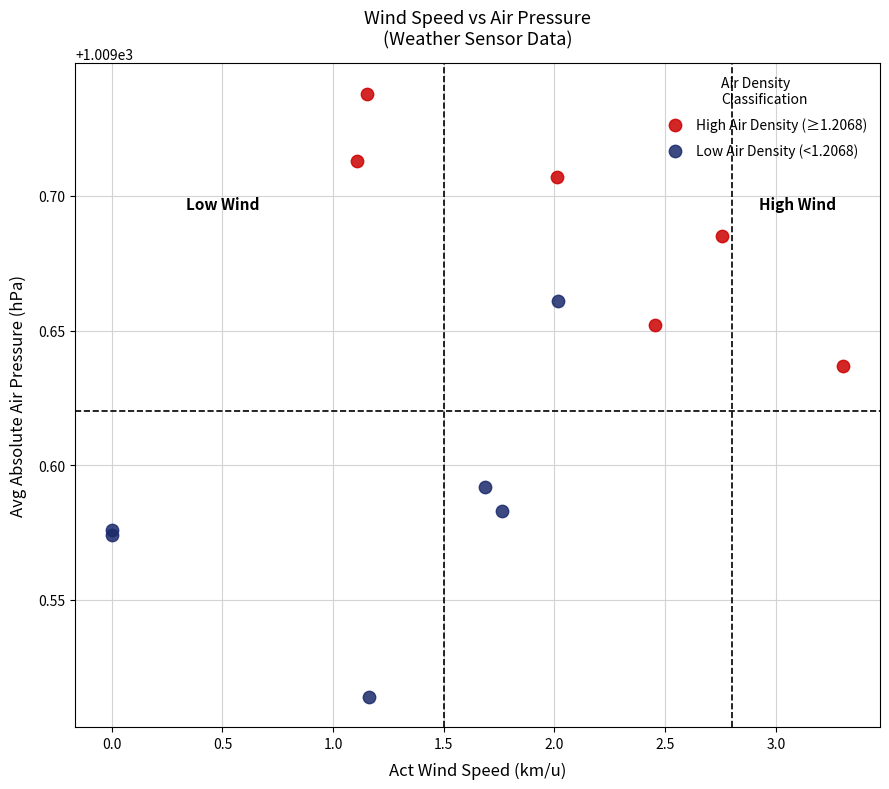

Which series has the widest spread of Y values?

Low Air Density (<1.2068)